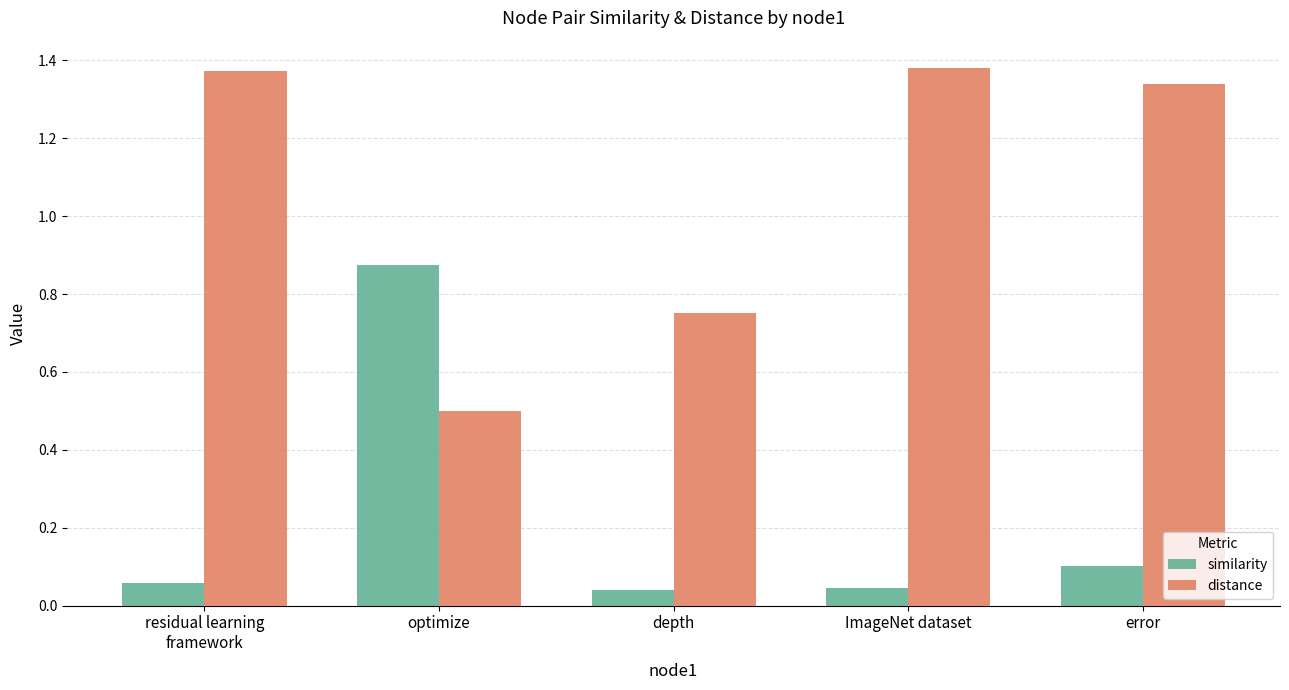

What is the difference between the second highest and second lowest values in the distance series?

0.6